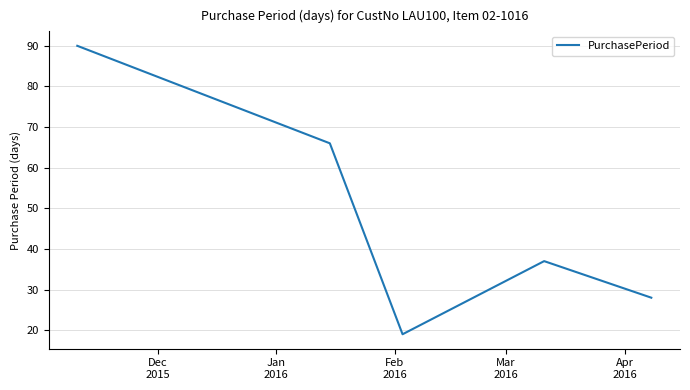

How many interior local peaks (higher than both neighbors) does the data have?

1